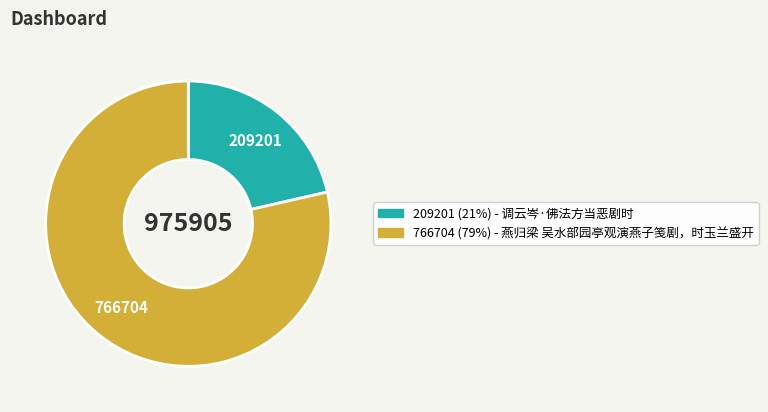

Does any single category account for the majority?

Yes